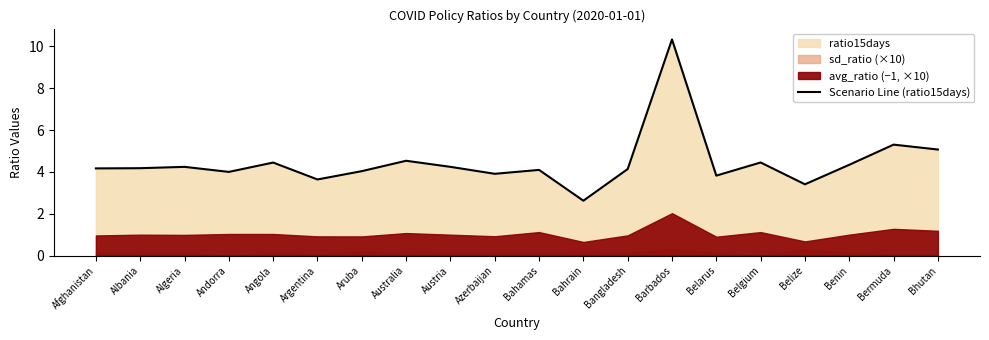

What is the change in value from Argentina to Aruba?

+0.4